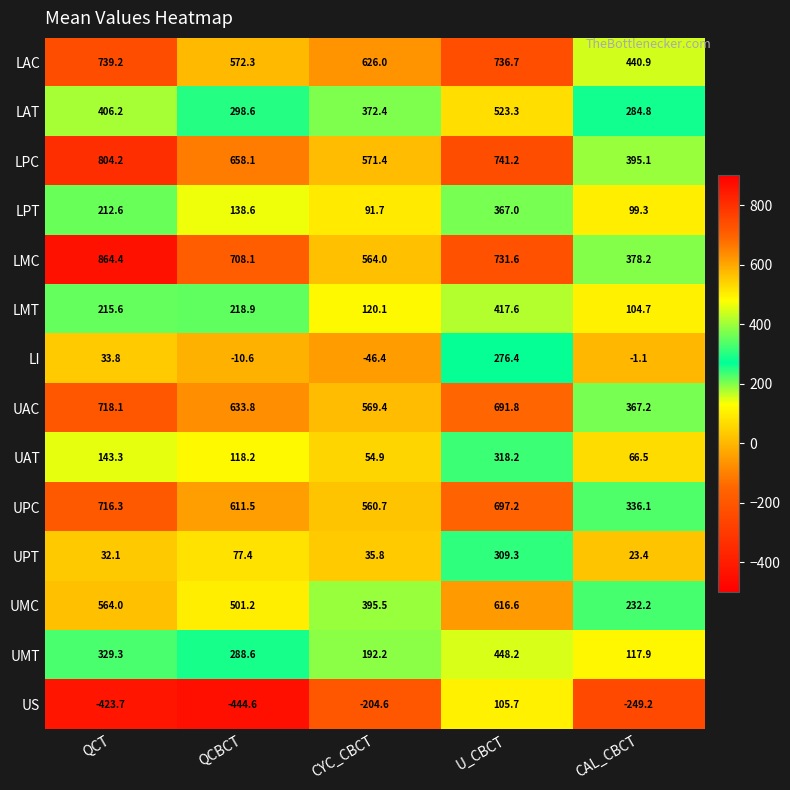

Read the LPC value at U_CBCT.

741.2